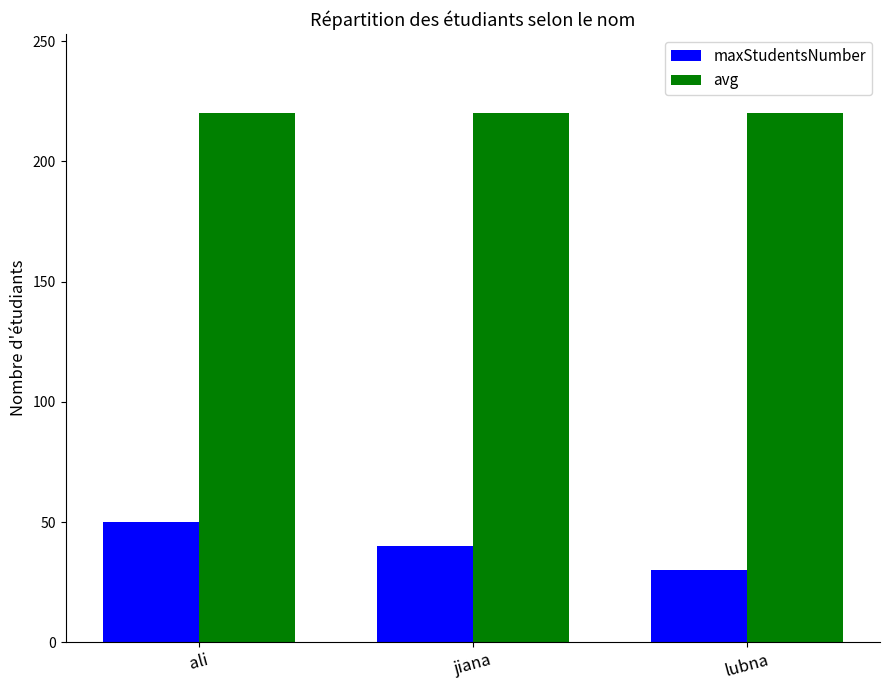

Reading left to right, list all the values displayed in this chart.

maxStudentsNumber: ali=50	jiana=40	lubna=30
avg: ali=220	jiana=220	lubna=220